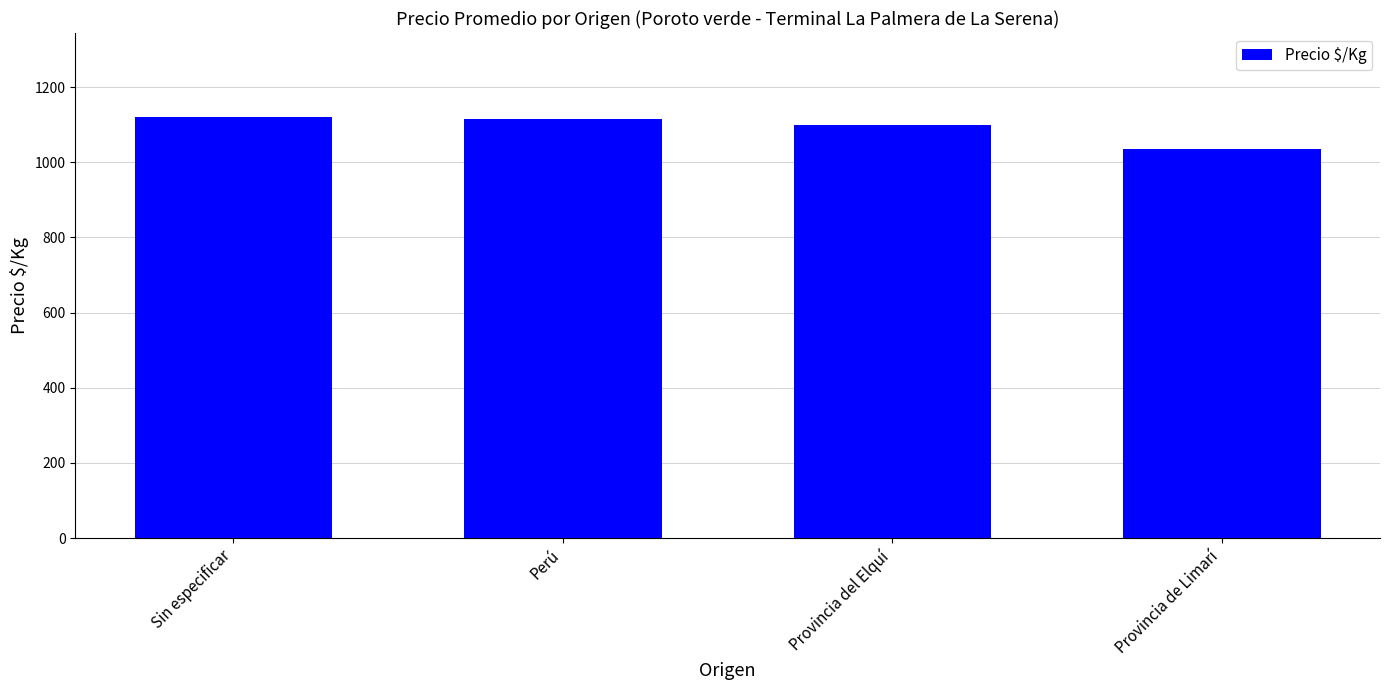

What position from the left is Sin especificar?

1